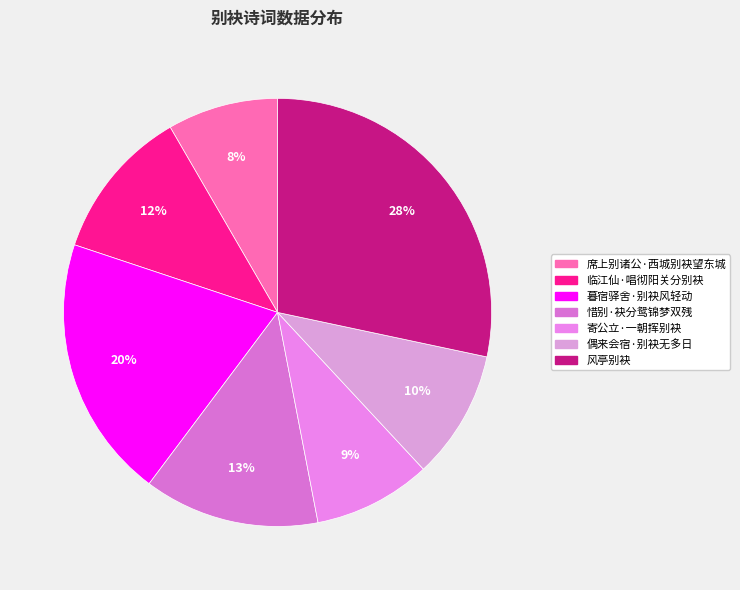

To the nearest percent, what is the combined percentage of 寄公立·一朝挥别袂 and 偶来会宿·别袂无多日?

19%